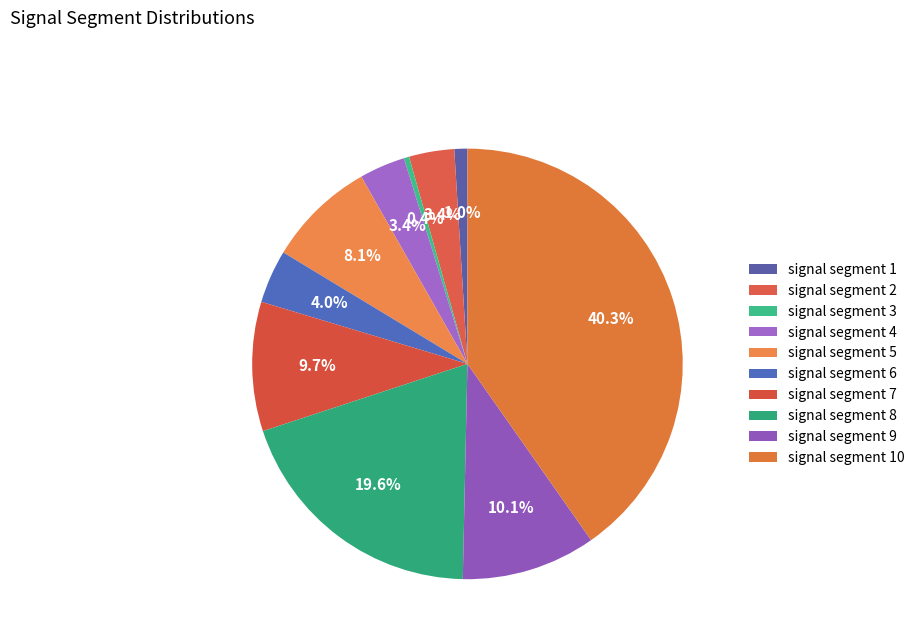

How many slices are in this pie chart?

10